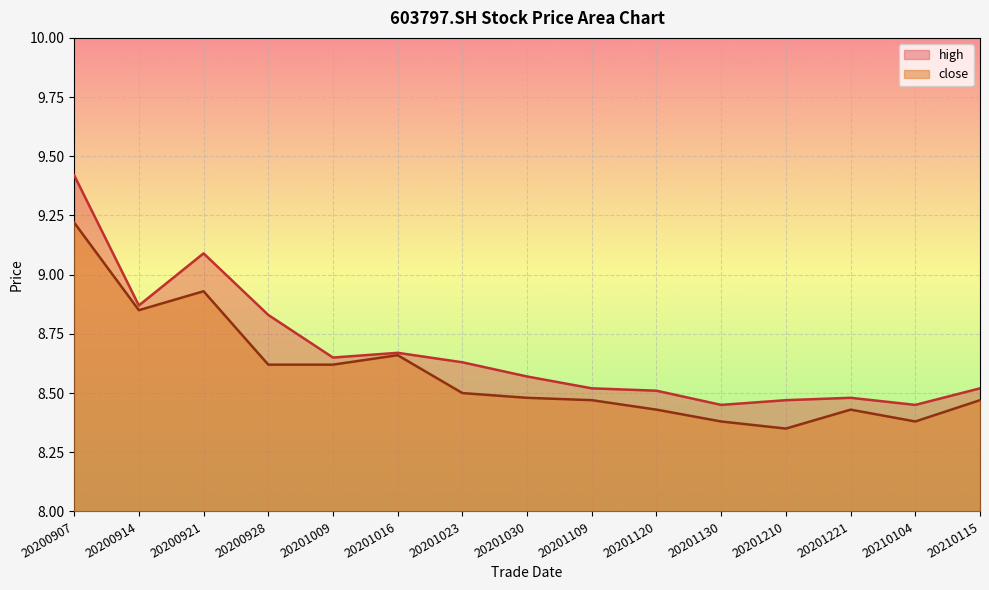

What is the value of the close point at the 6th from the left?

8.7